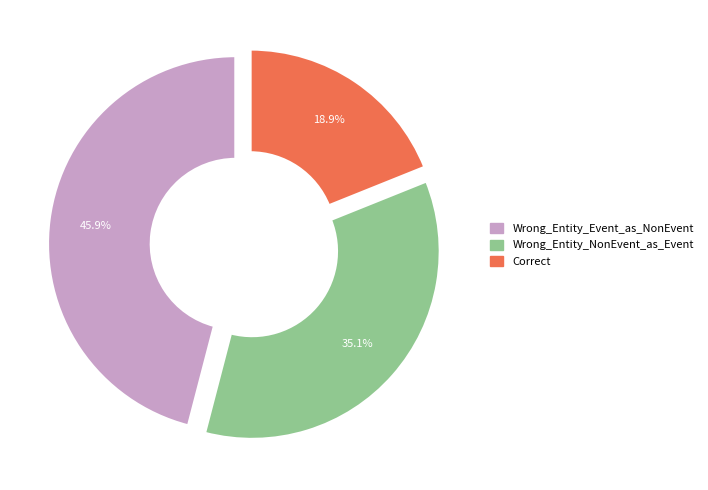

To the nearest percent, what is the difference between the Wrong_Entity_Event_as_NonEvent and Correct slice percentages?

27%